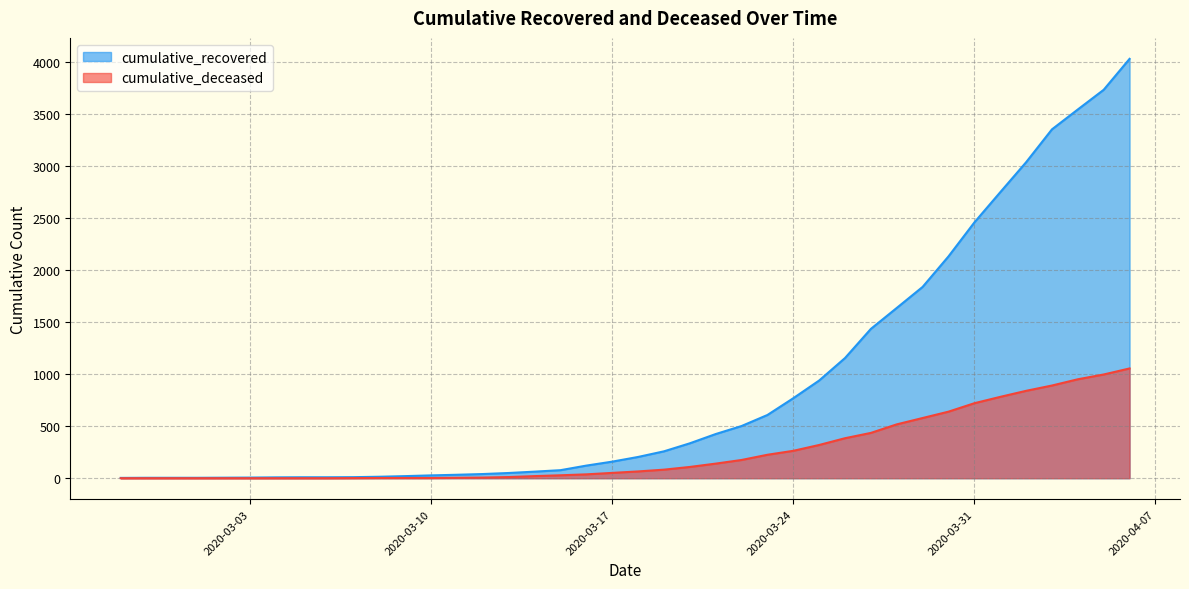

The cumulative_deceased series shows 28 at 2020-03-15. True or false?

True